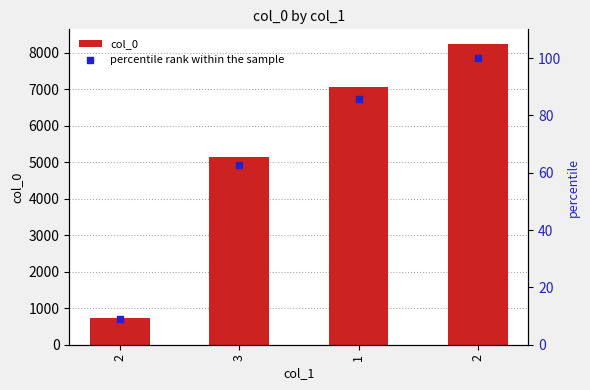

What are all the series names shown in the legend?

col_0, percentile rank within the sample